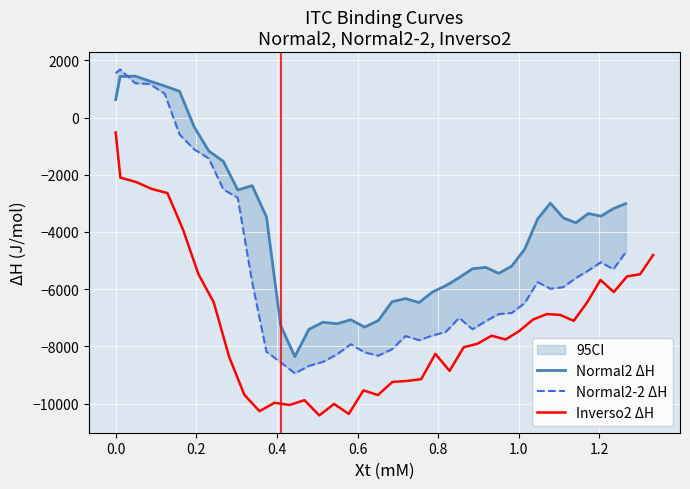

Is this an area chart (filled region under the line)?

No